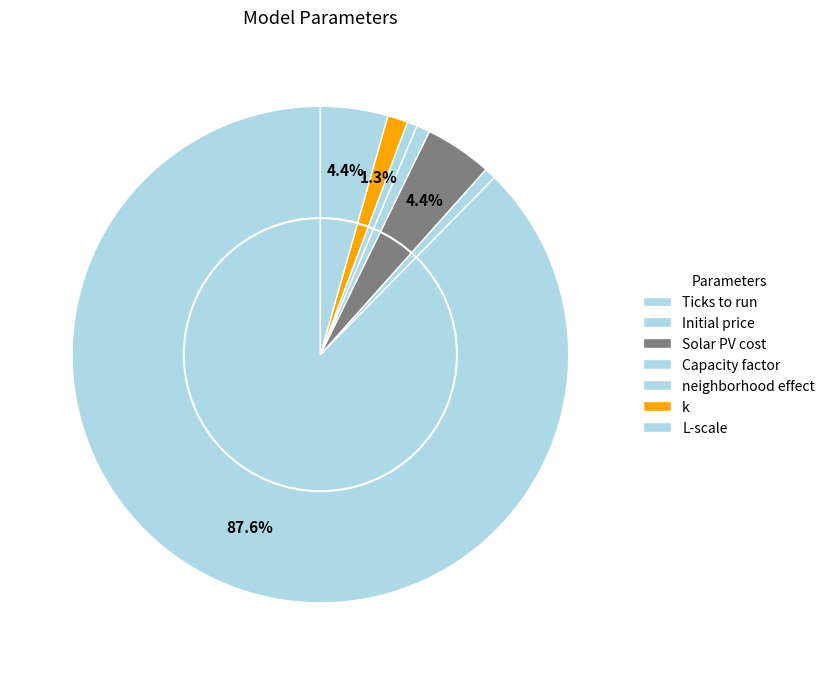

To the nearest percent, what is the average slice percentage?

14%